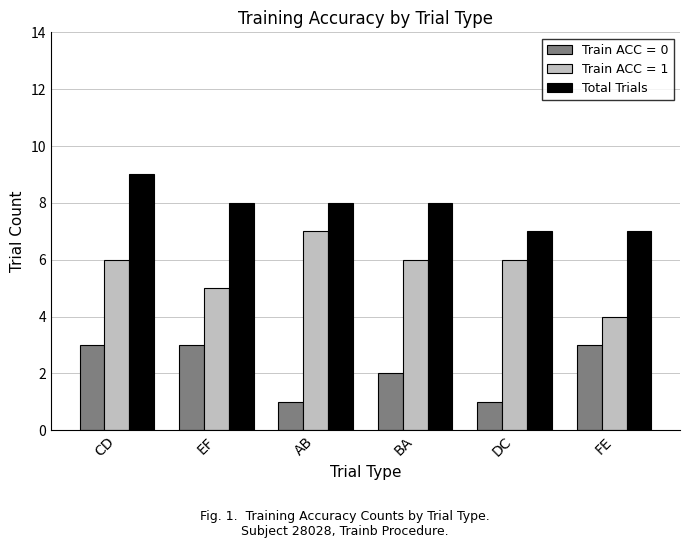

What is the label of the 3rd bar from the right?

BA